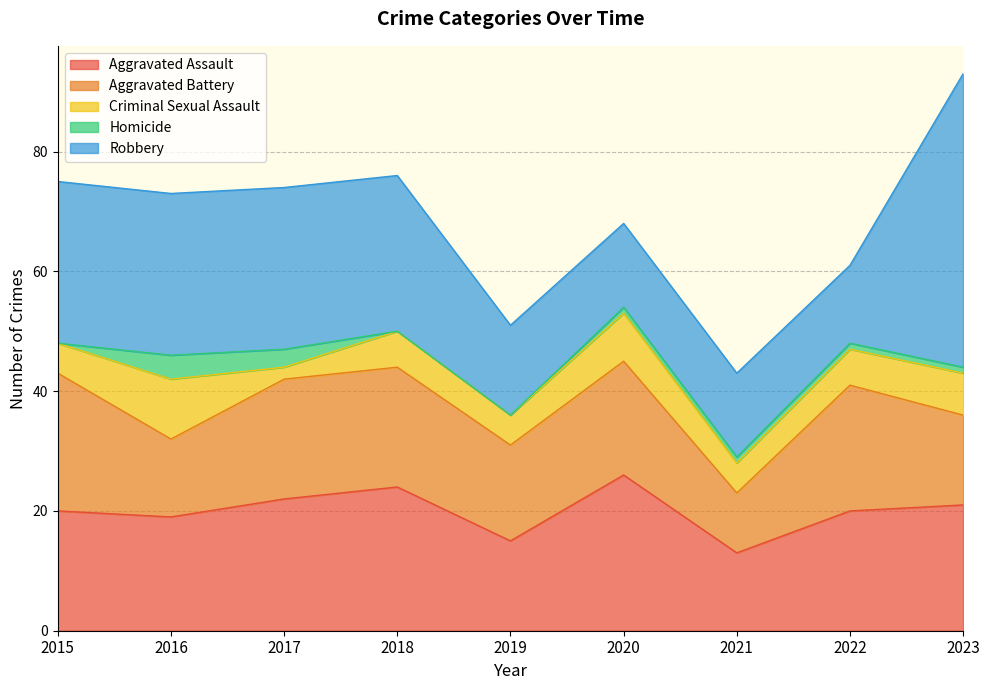

Which series has the largest total across all categories?

Robbery